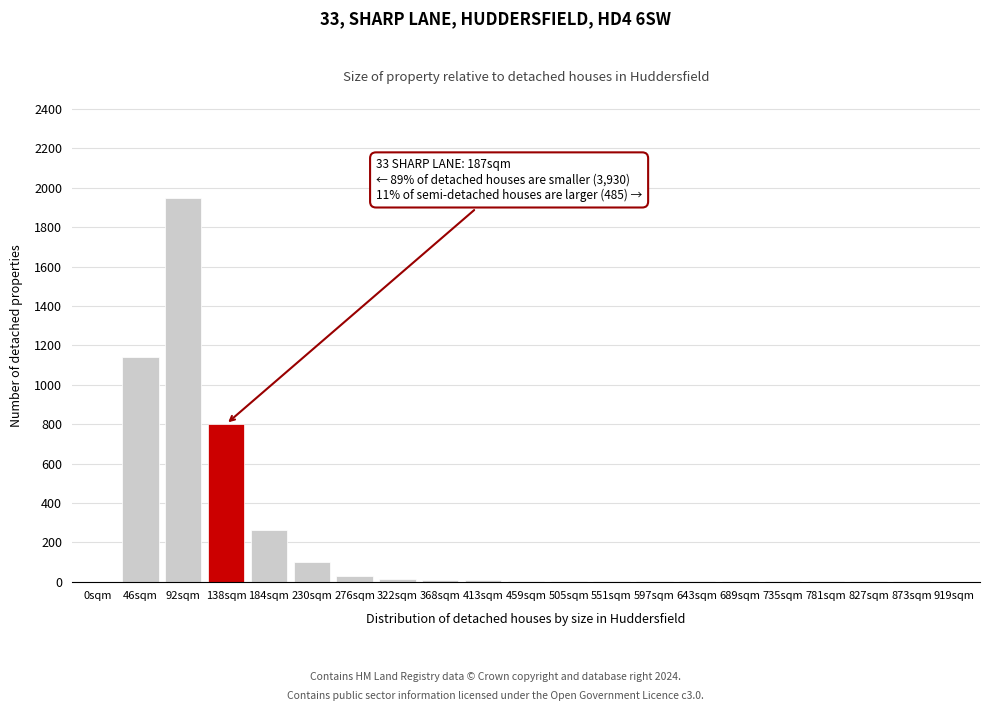

True or false: the data shows 0 at 919sqm.

True